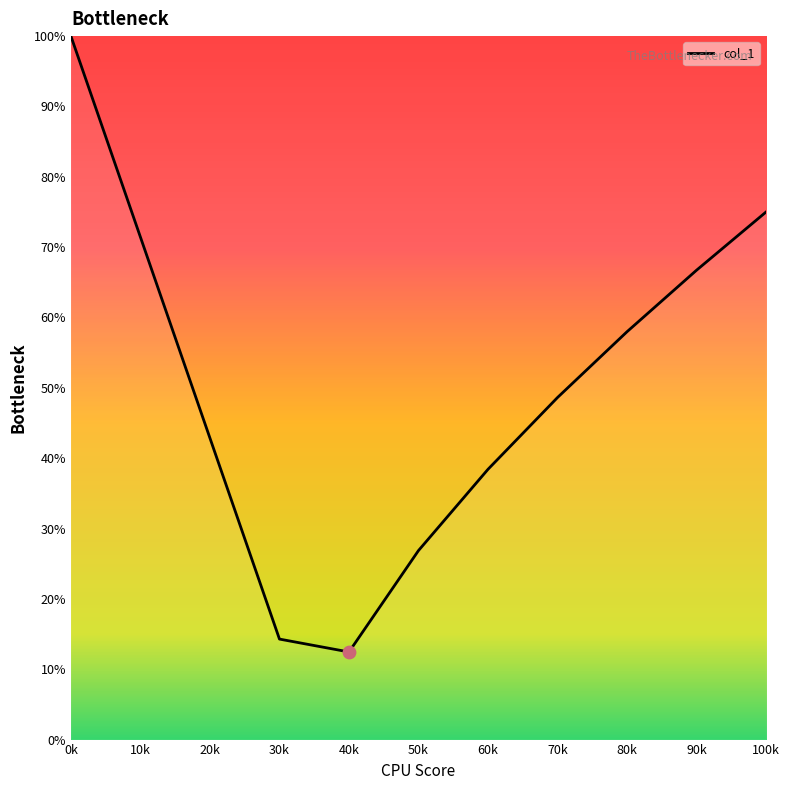

What is the change in value from 90k to 100k?

+8.3